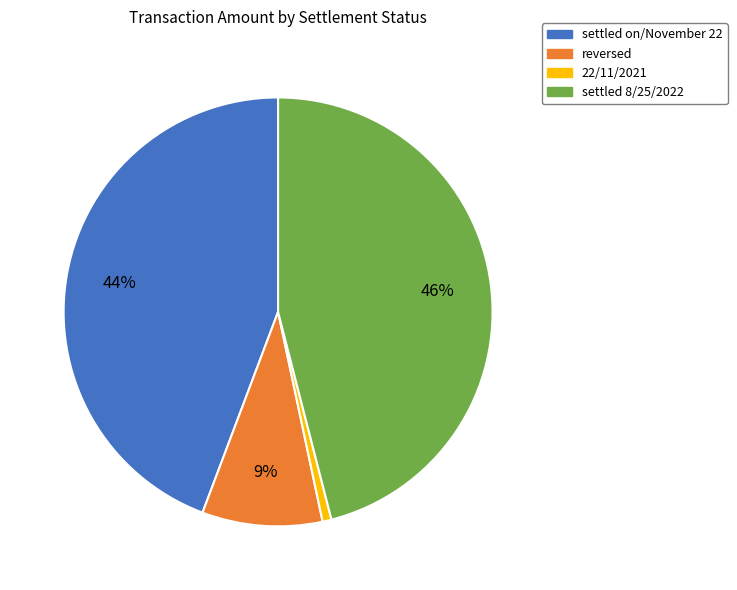

Does settled 8/25/2022 account for over 50% of the chart?

No